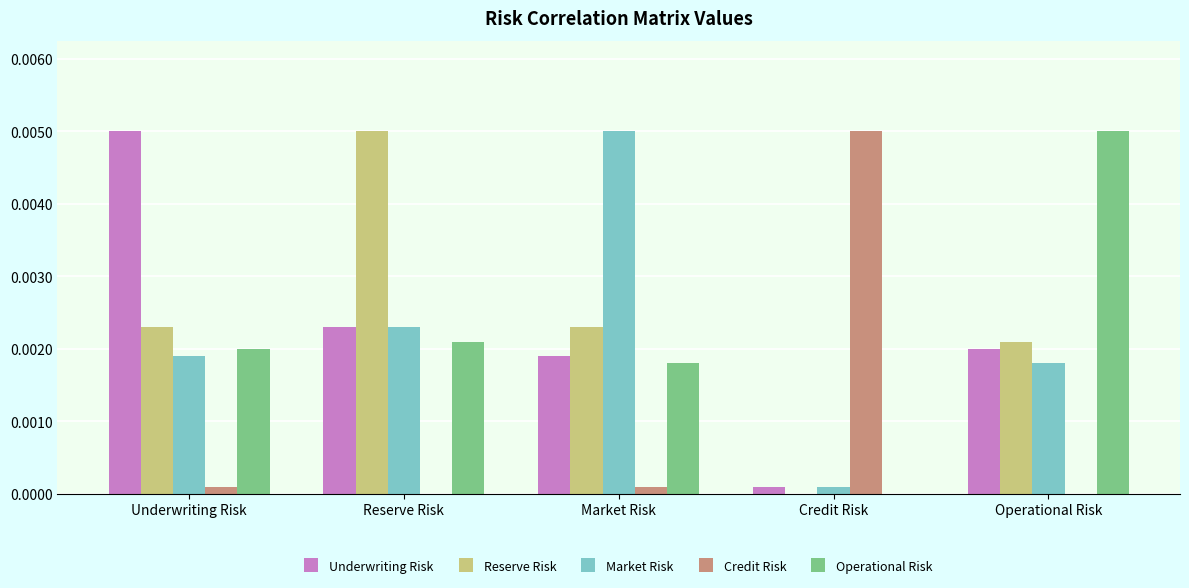

The value of Credit Risk at Underwriting Risk is 0.0. True or false?

True